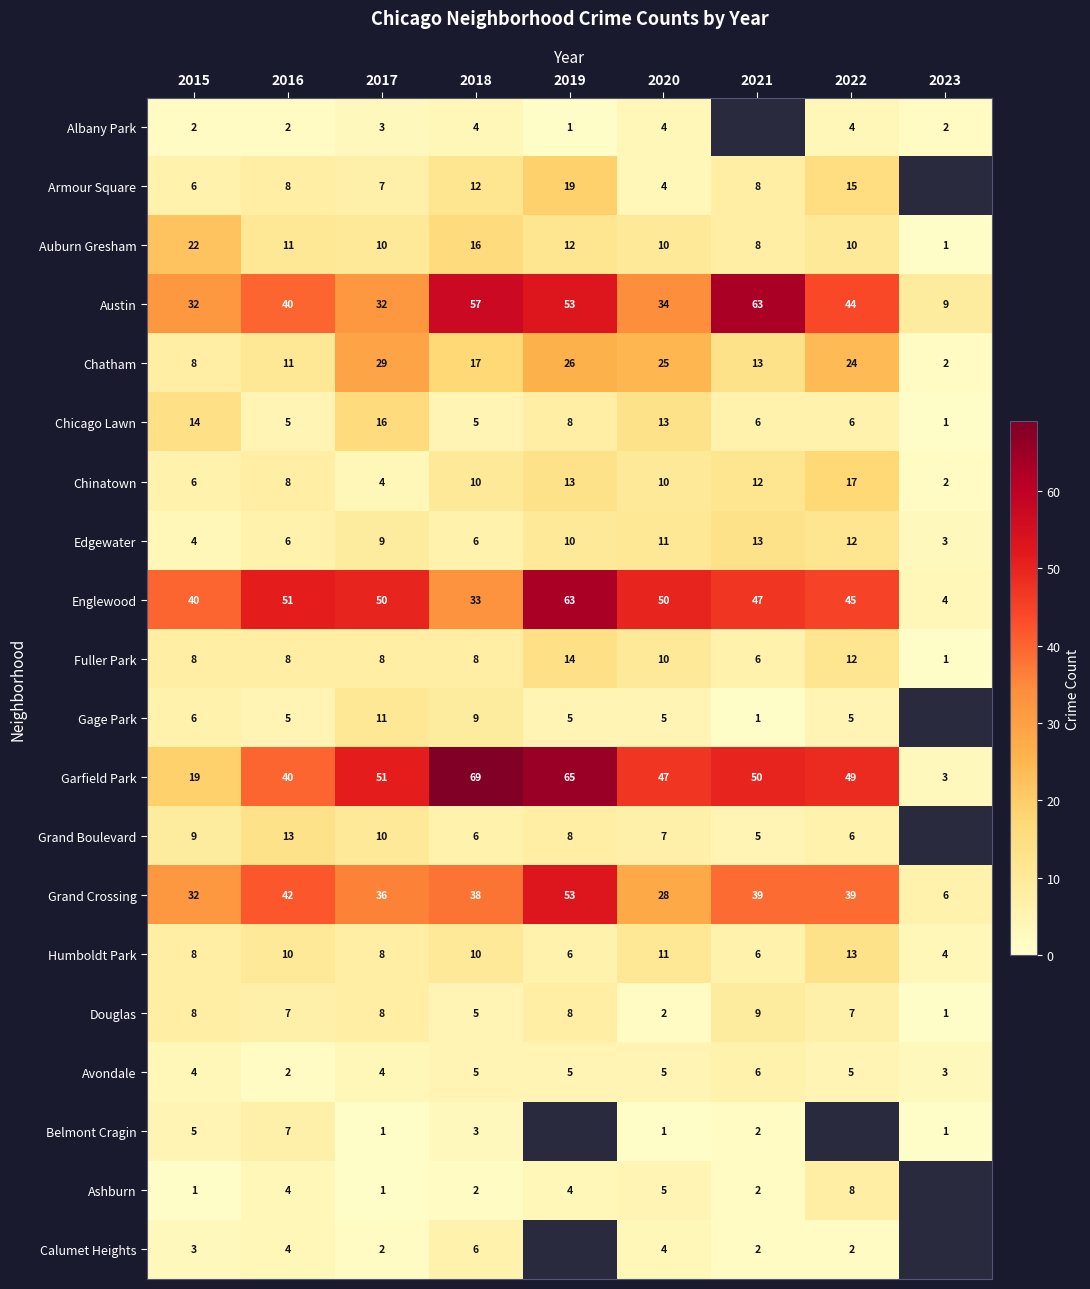

The Auburn Gresham series shows 2.1 at 2020. True or false?

False